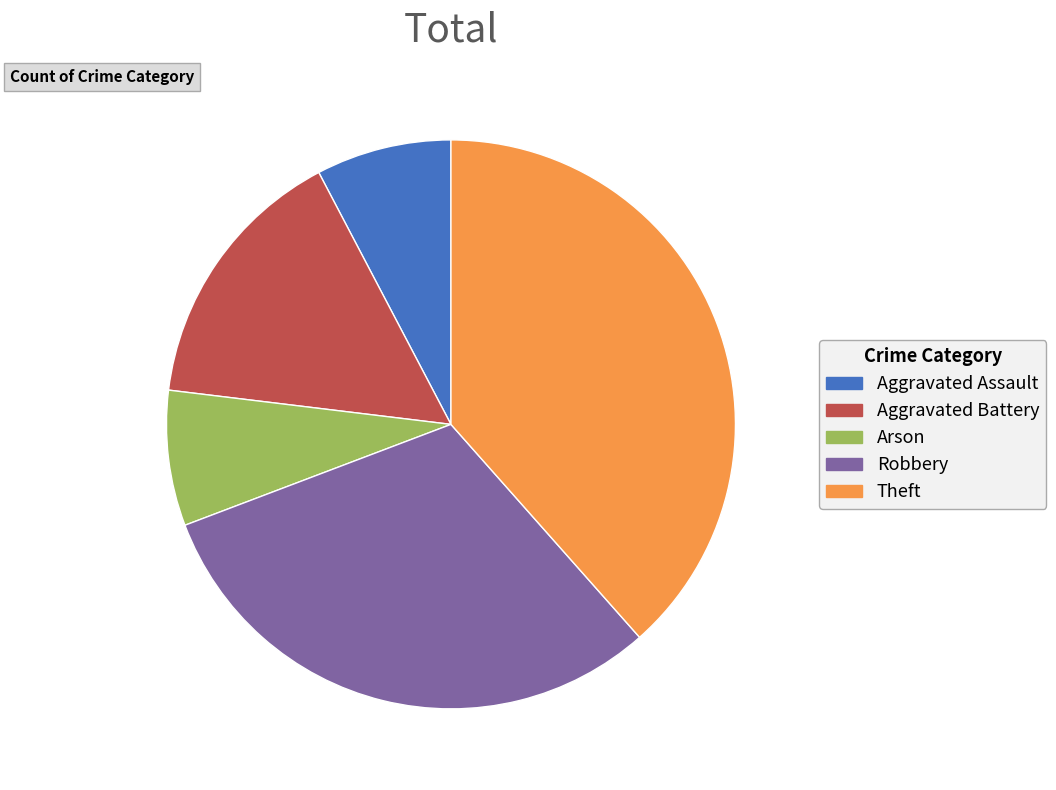

Which has a higher value, Aggravated Assault or Robbery?

Robbery